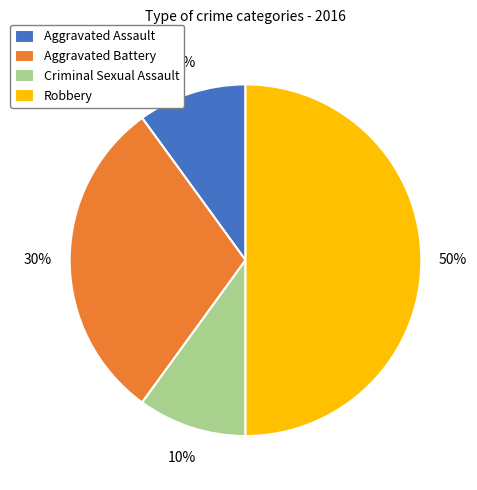

Which has a higher value, Robbery or Aggravated Assault?

Robbery